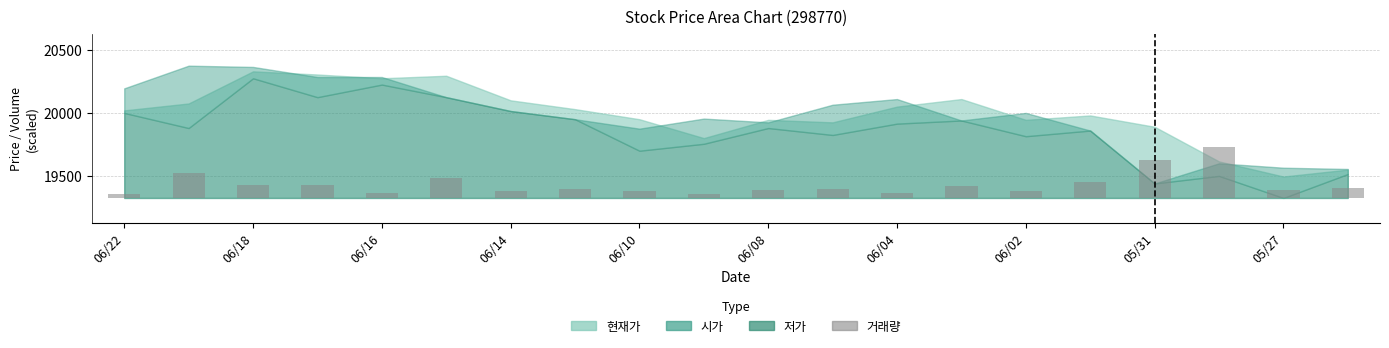

True or false: the data shows 48.2 at 06/22.

False